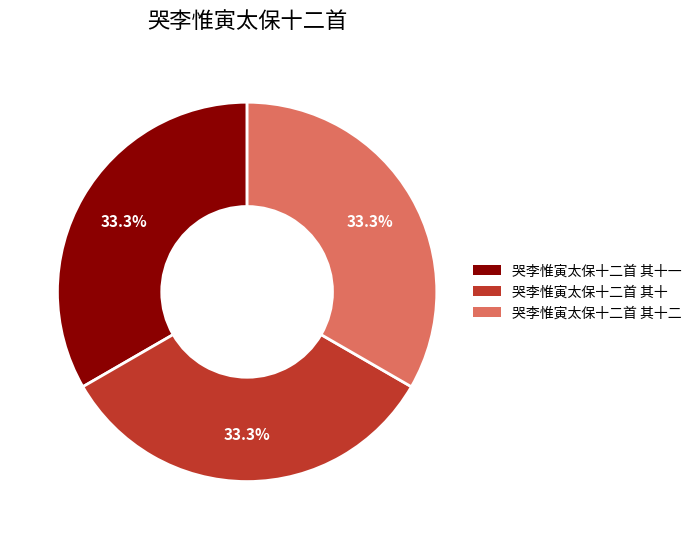

Is there any slice that represents more than half of the pie?

No